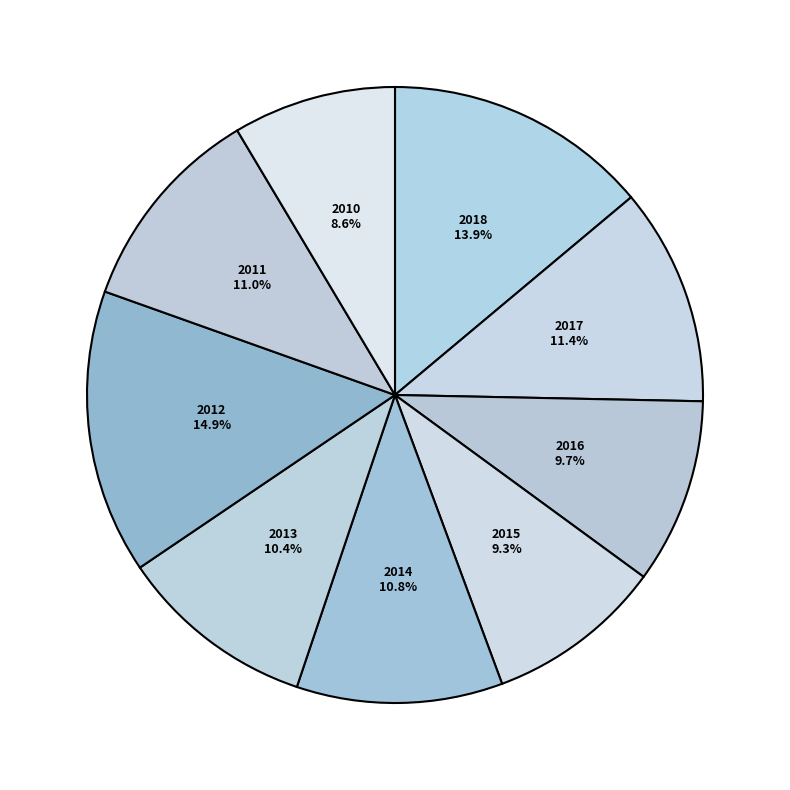

How many segments does this pie chart have?

9